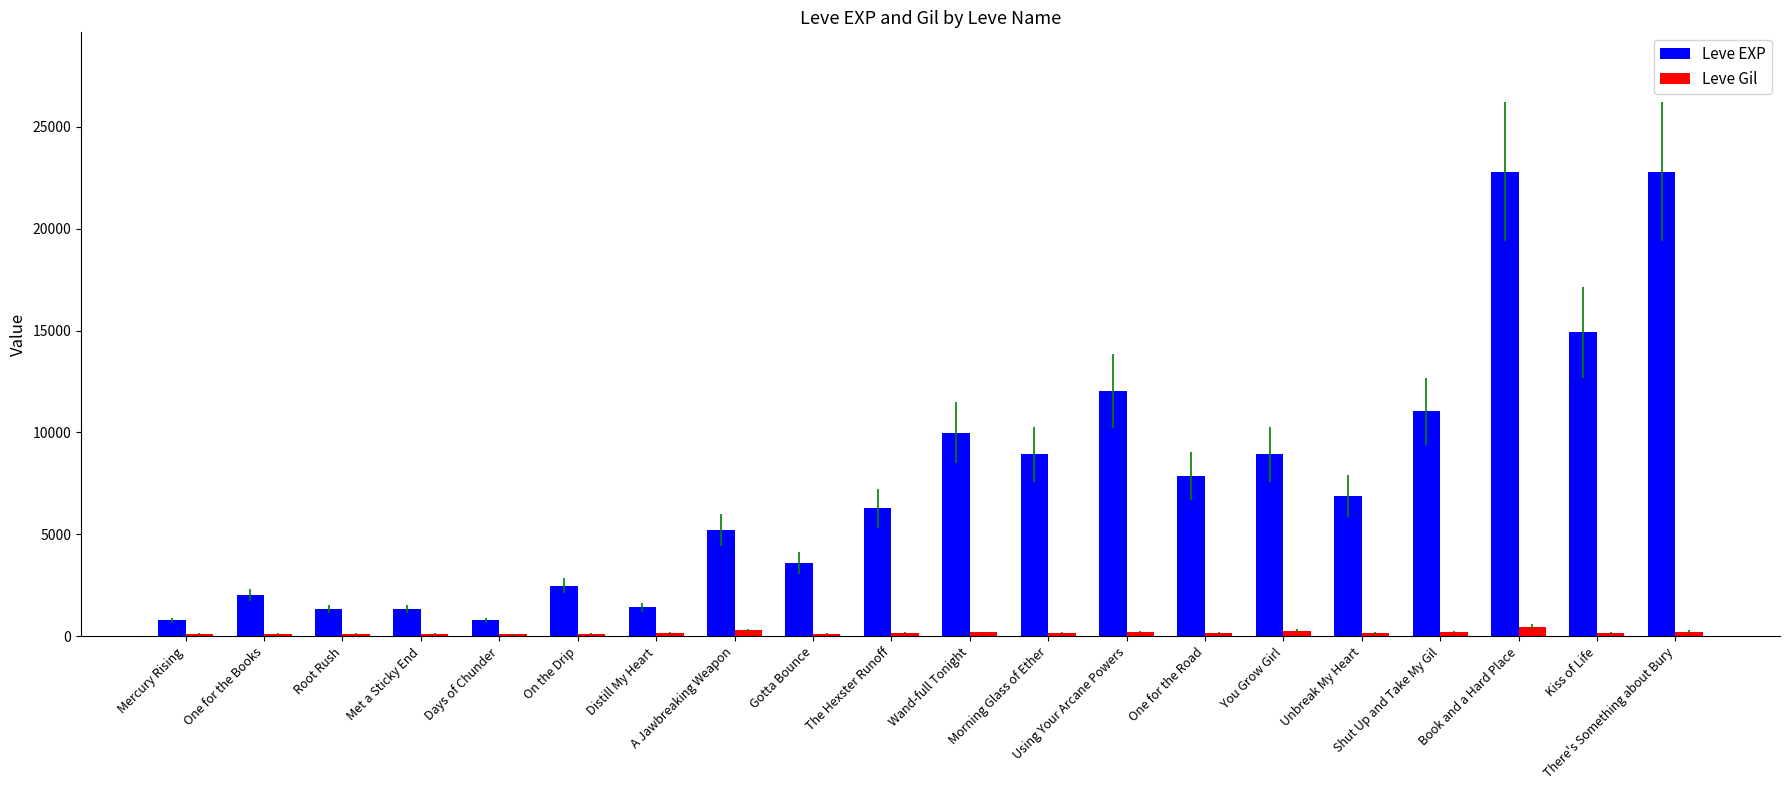

The value of Leve Gil at Kiss of Life is 172. True or false?

True